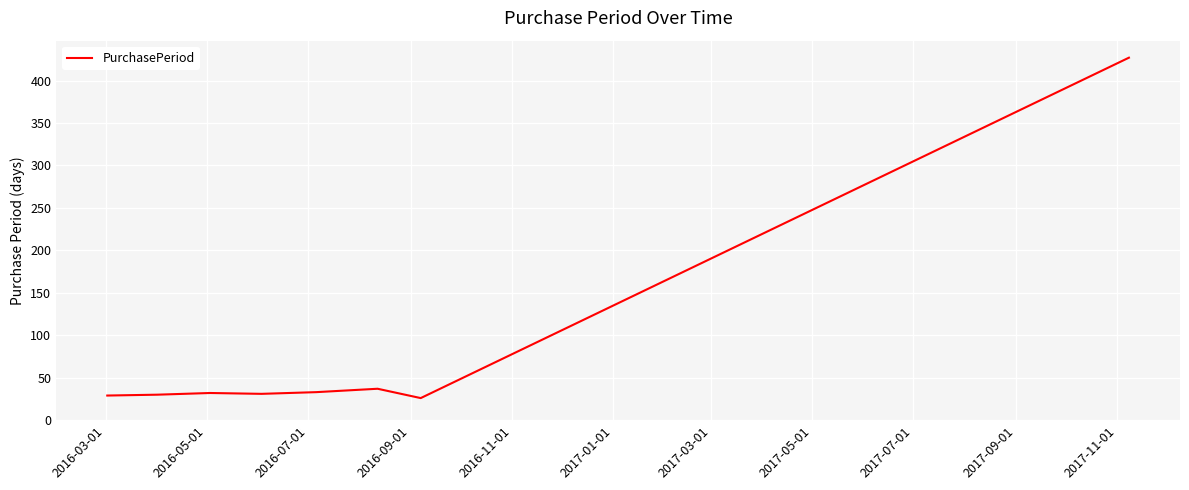

What is the average value?

81